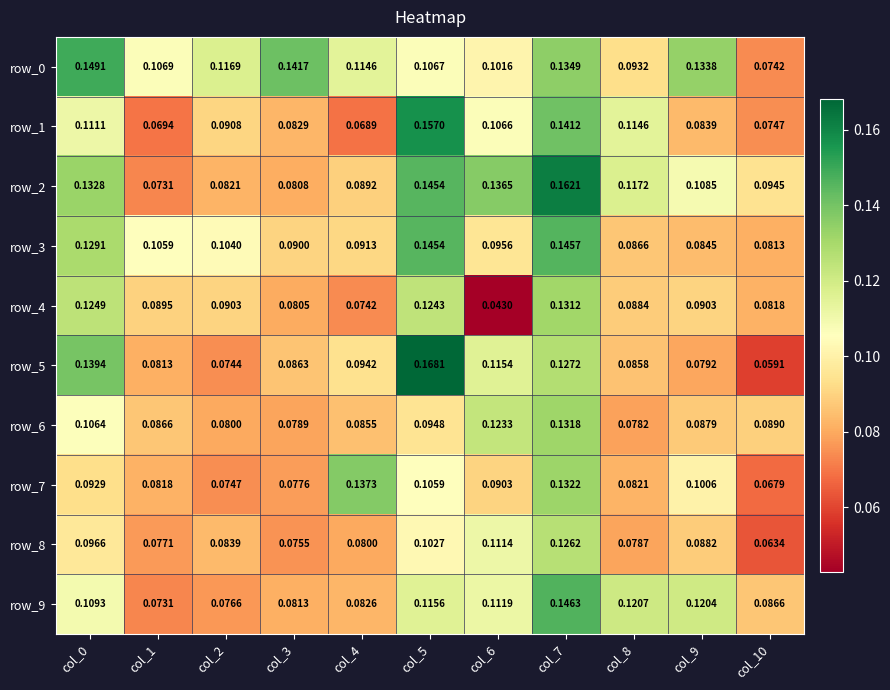

Is the value of row_9 at col_0 greater than the value of row_2 at col_10?

Yes